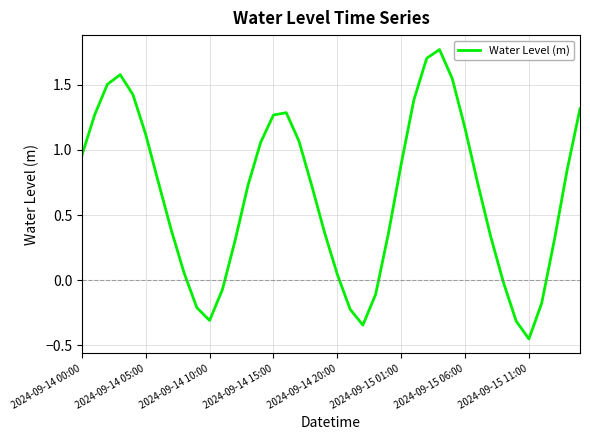

At which category does the data reach its first local valley?

2024-09-14 10:00